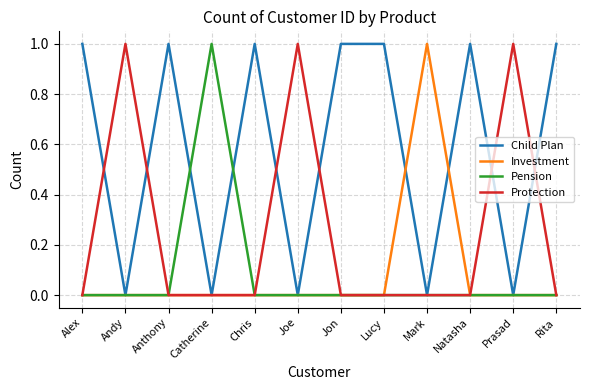

Is it true that Pension equals 1 at Anthony?

False